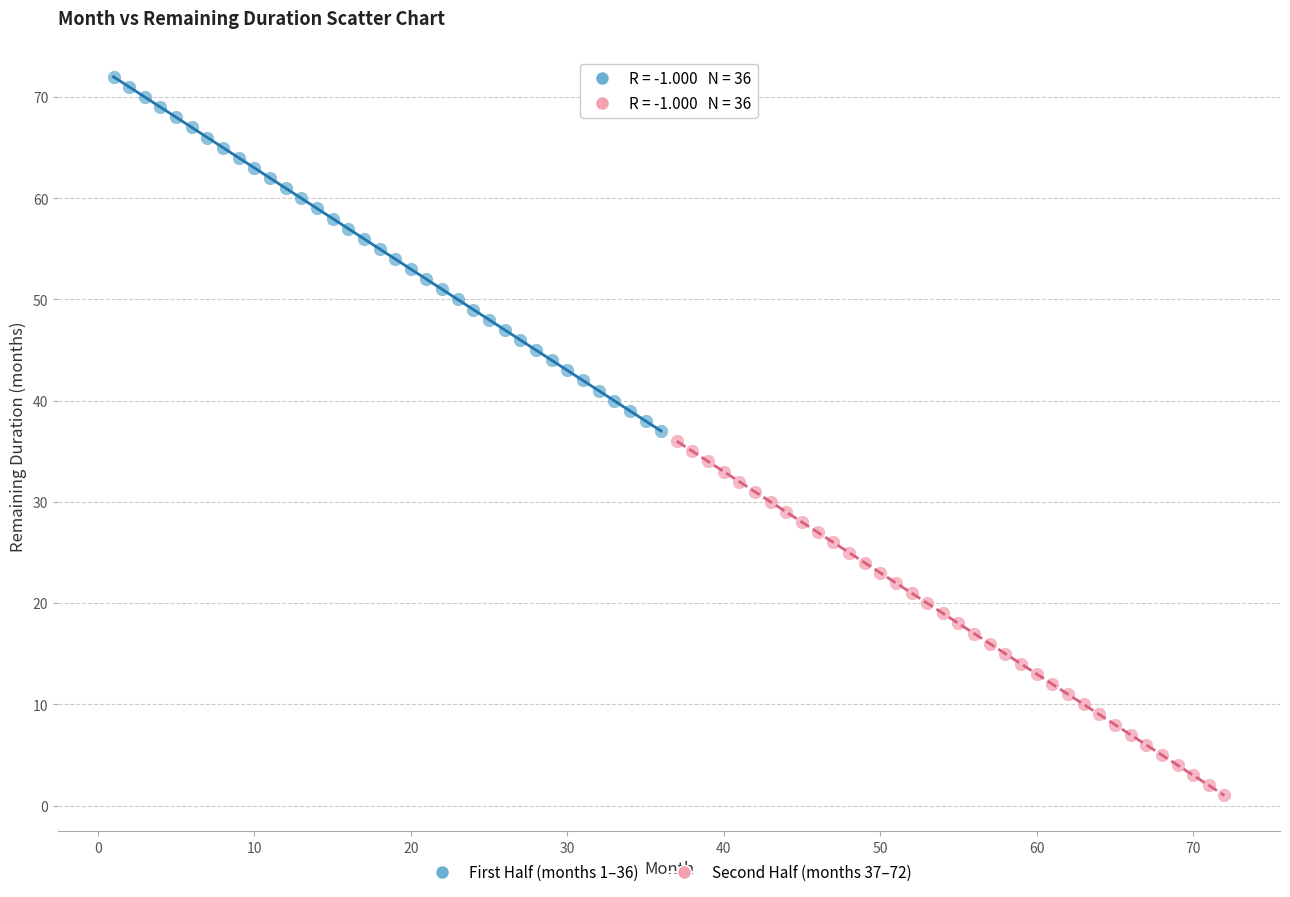

Which series contains the lowest Y value?

Second Half (months 37–72)